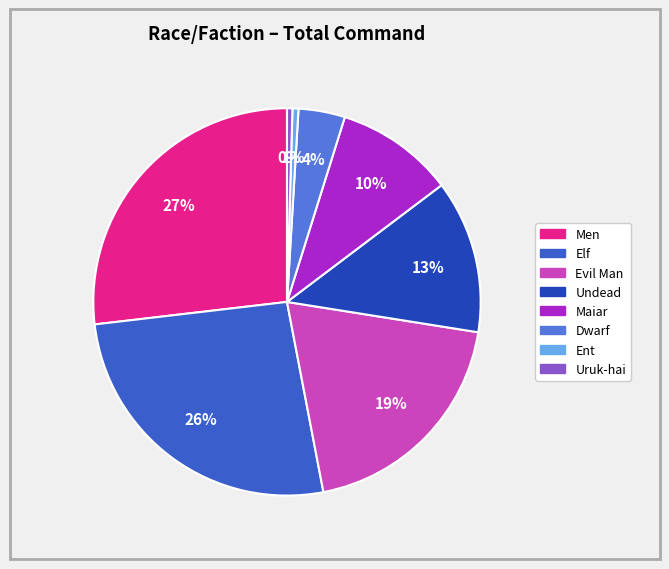

Does any single category account for the majority?

No